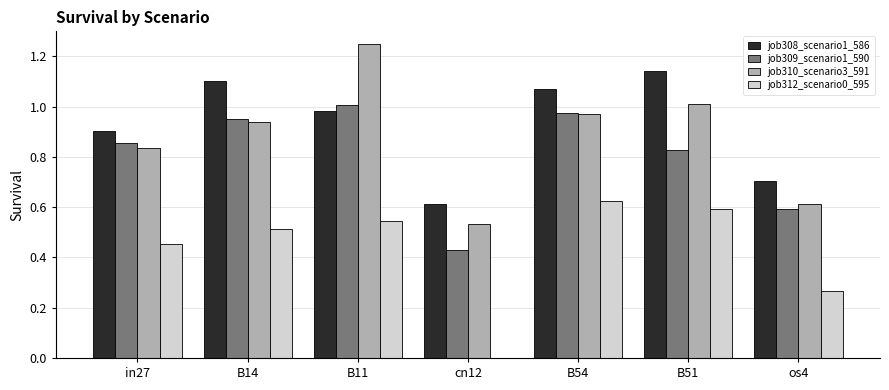

At which label does job309_scenario1_590 reach its peak?

B11